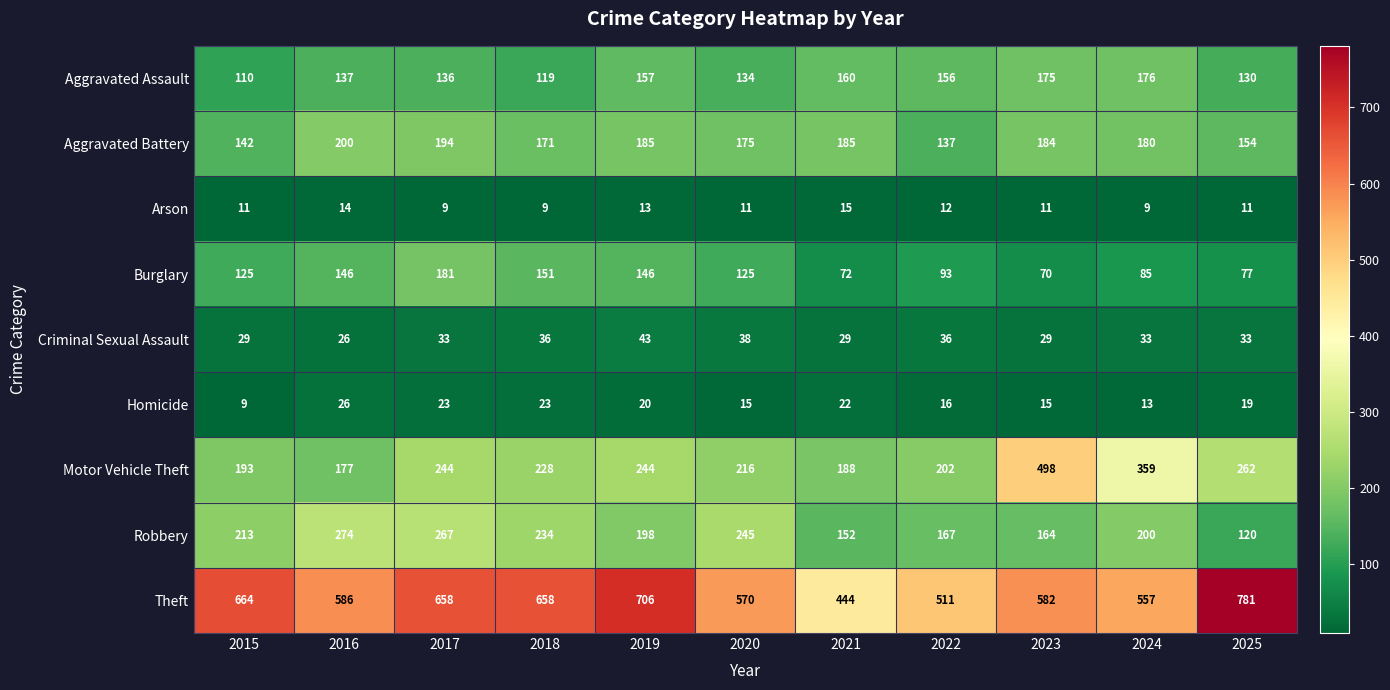

What is the spread (max minus min) of values at 2023?

571